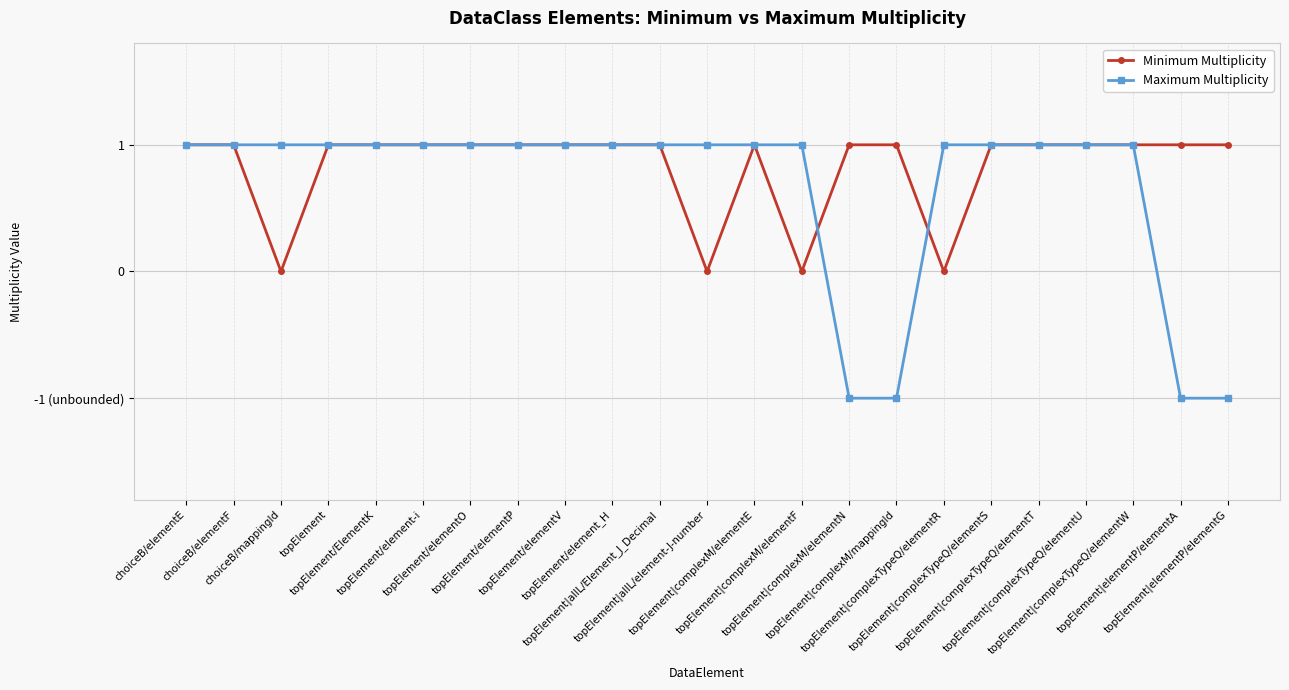

What are all the series names shown in the legend?

Minimum Multiplicity, Maximum Multiplicity